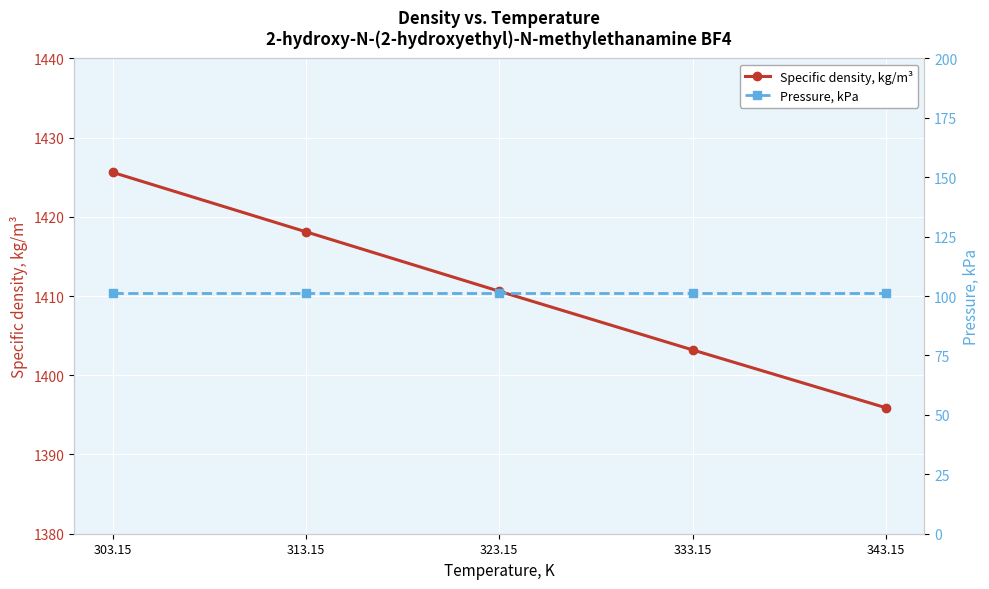

What is the difference between the Specific density, kg/m³ values at 343.15 and 333.15?

7.3